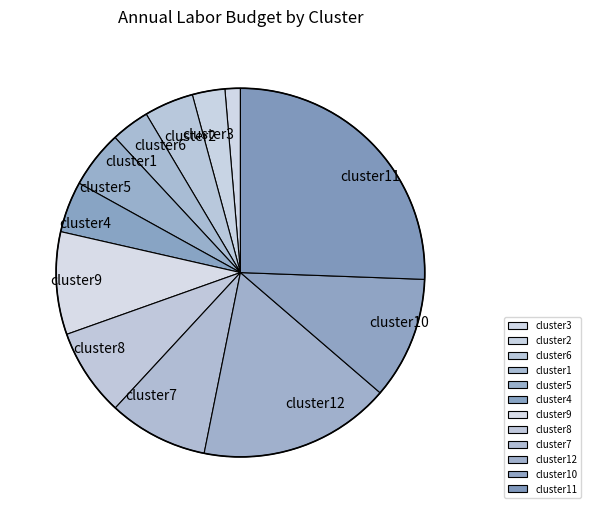

What is the largest slice in the pie chart?

cluster11